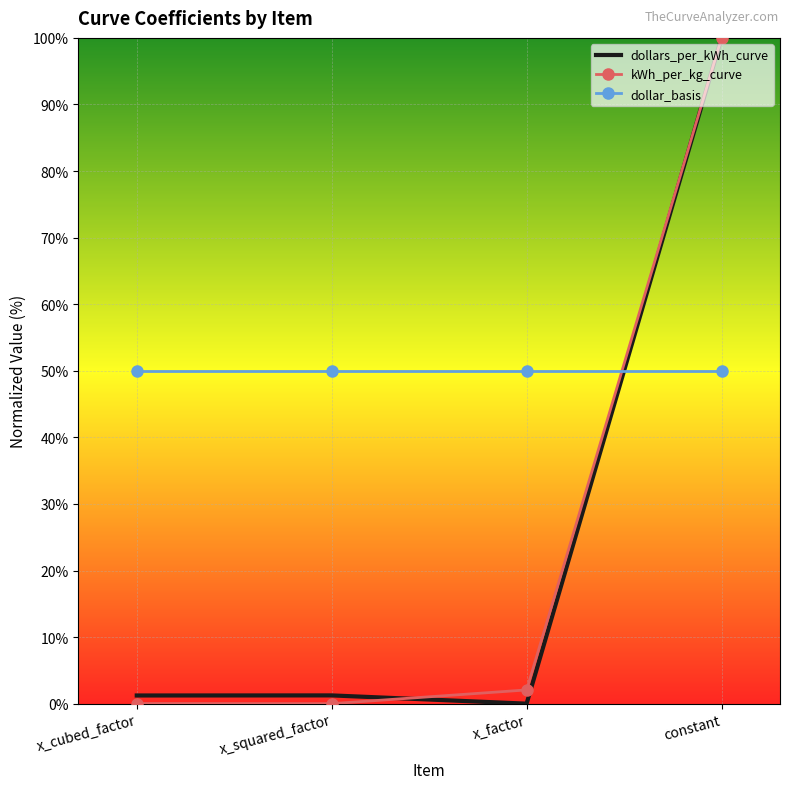

What is the minimum value for dollar_basis?

50.0